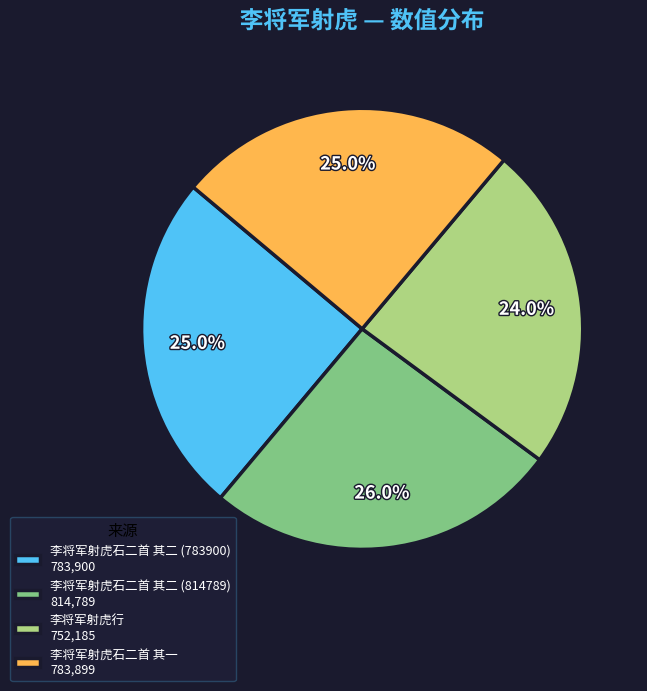

What portion of the pie excludes 李将军射虎石二首 其一?

75.0%